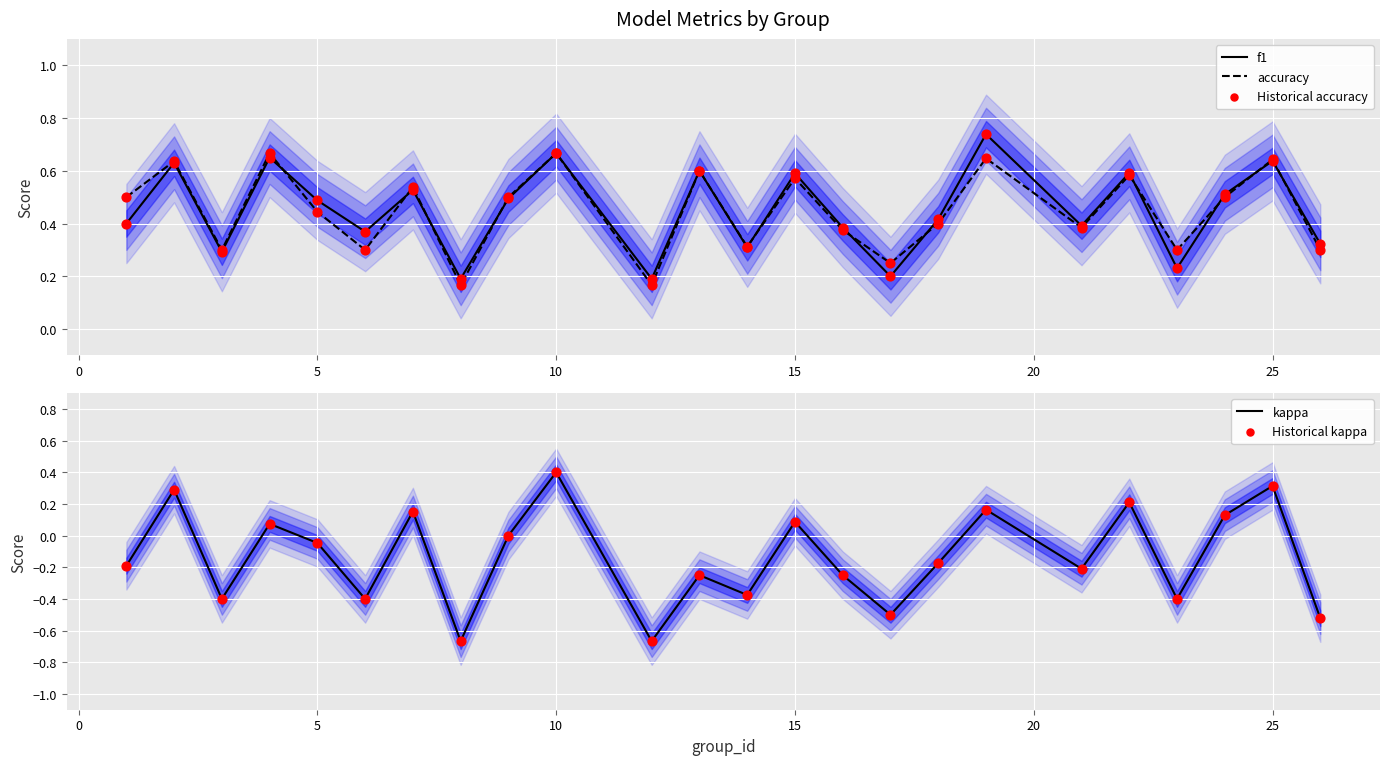

Which series has the largest total across all categories?

f1